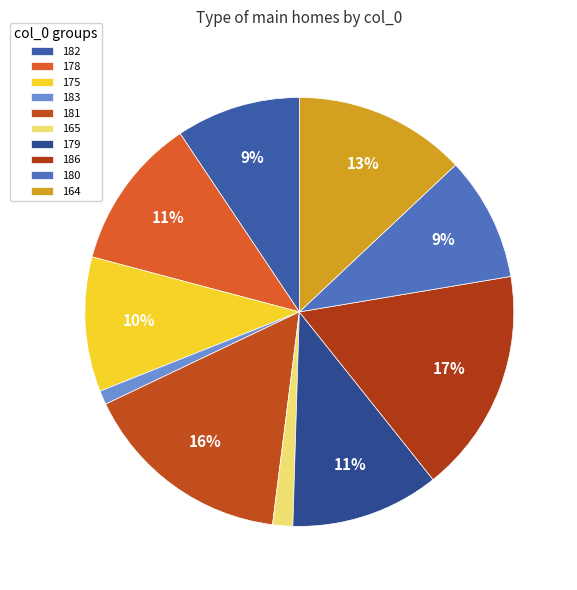

Approximately how many times larger is the value at 179 compared to 178?

1.0